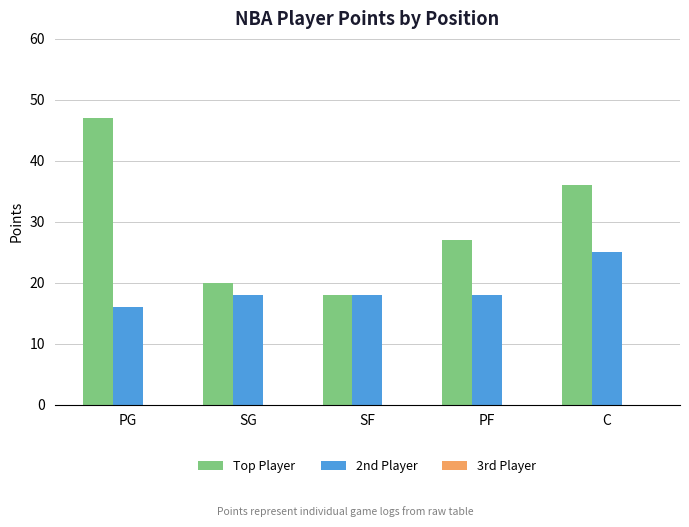

How many groups of bars are there?

5